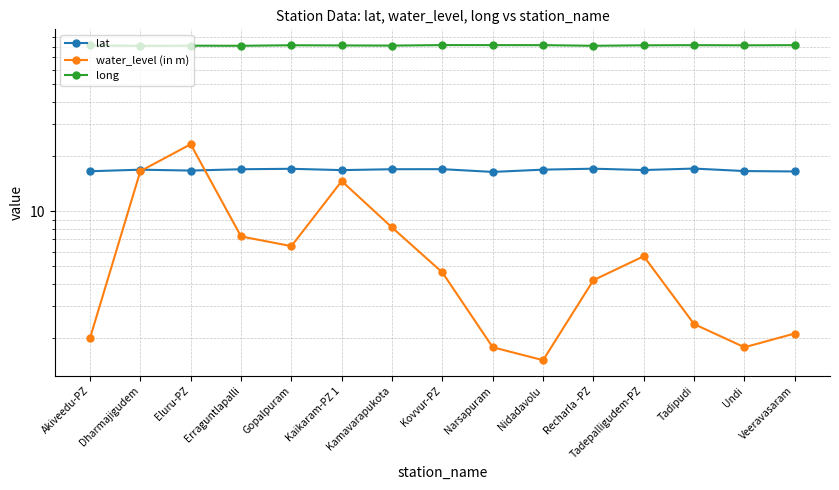

Is this an area chart (filled region under the line)?

No